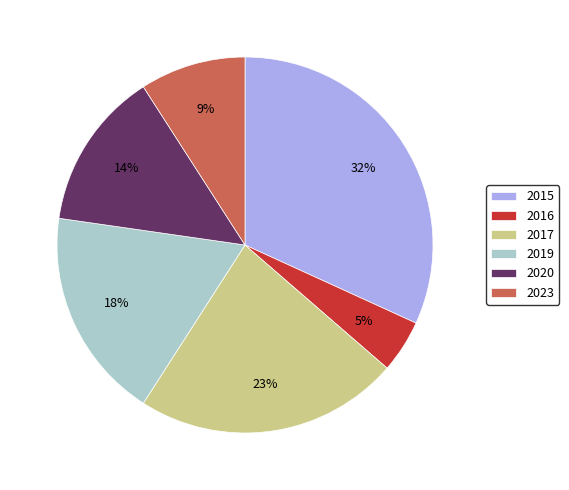

To the nearest percent, what is the combined percentage of 2019 and 2023?

27%